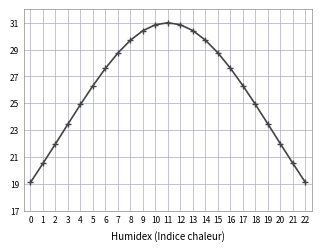

How many categories are shown in the chart?

23